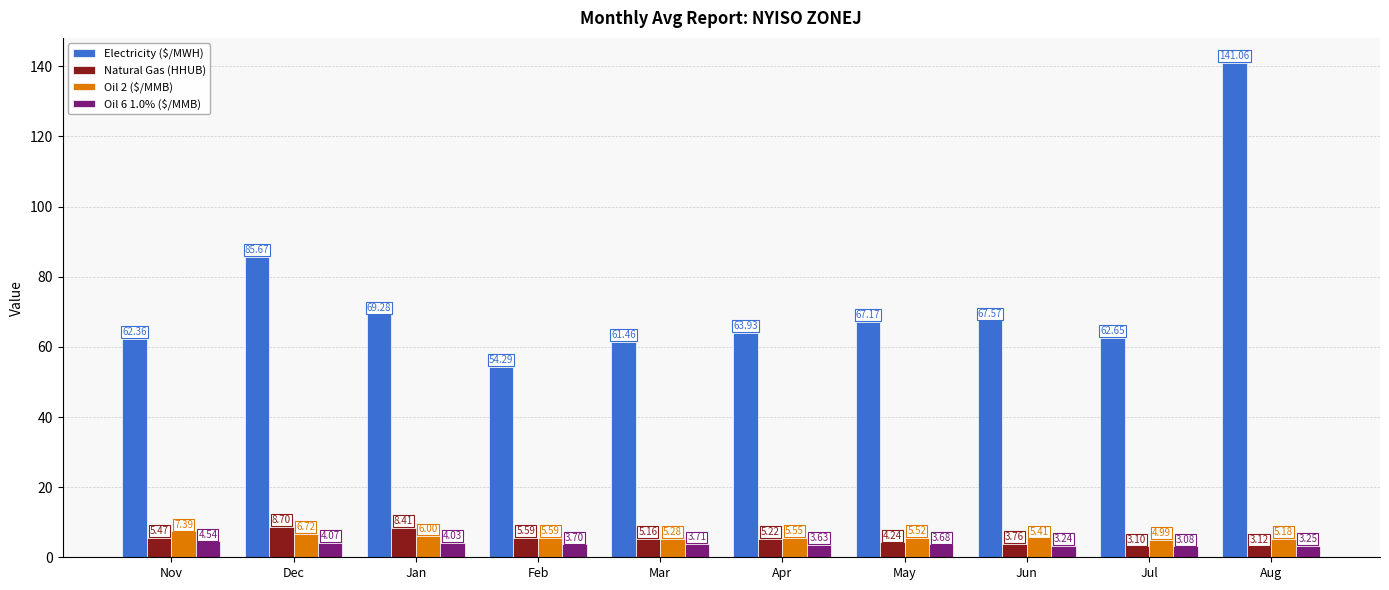

What is the label of the 8th bar from the right?

Jan